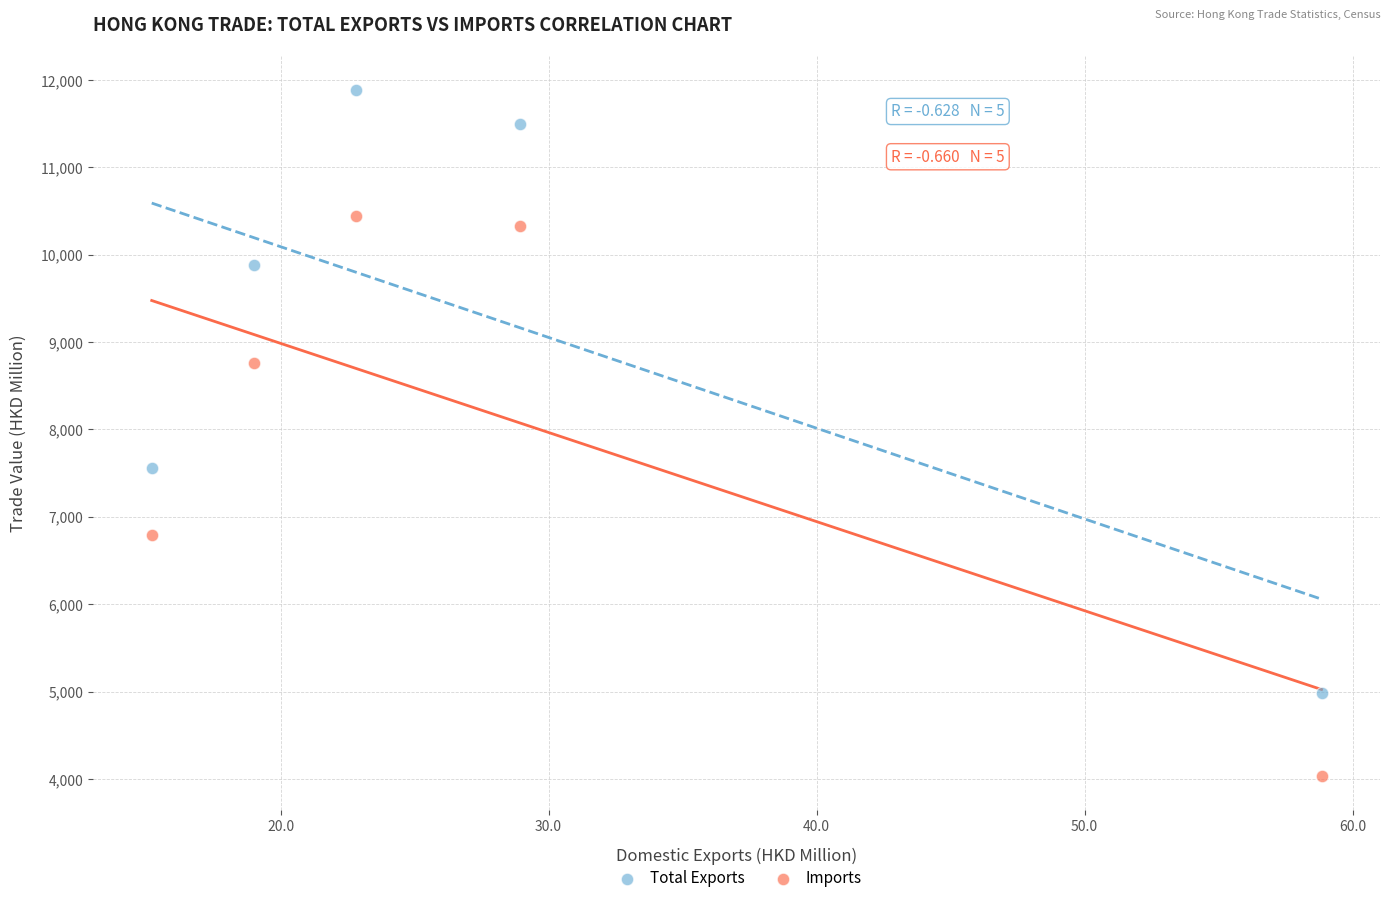

Which series reaches the minimum Y coordinate?

Imports